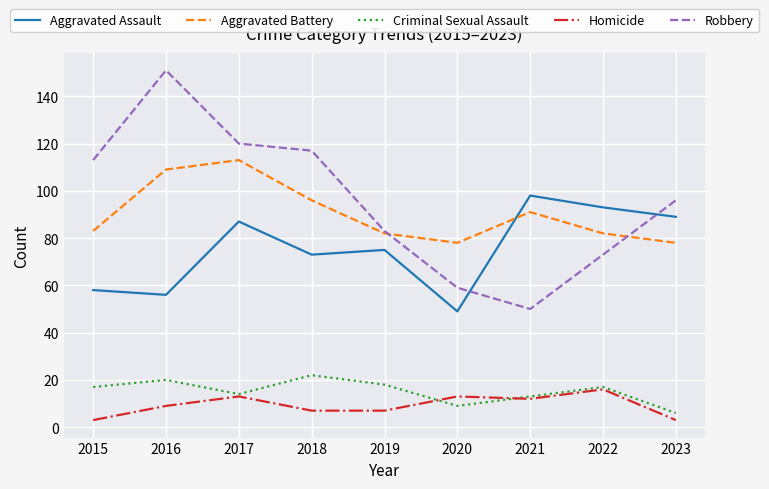

Is this an area chart (filled region under the line)?

No